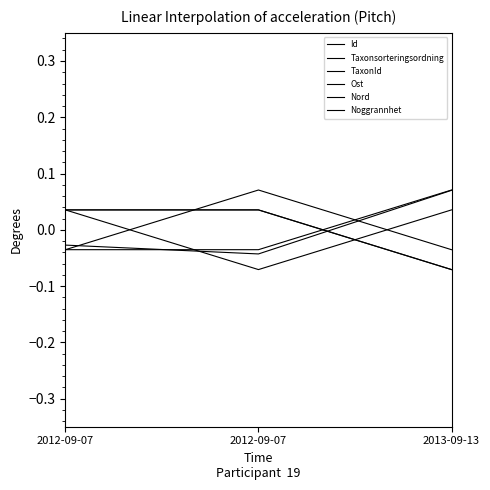

Is this an area chart (filled region under the line)?

No